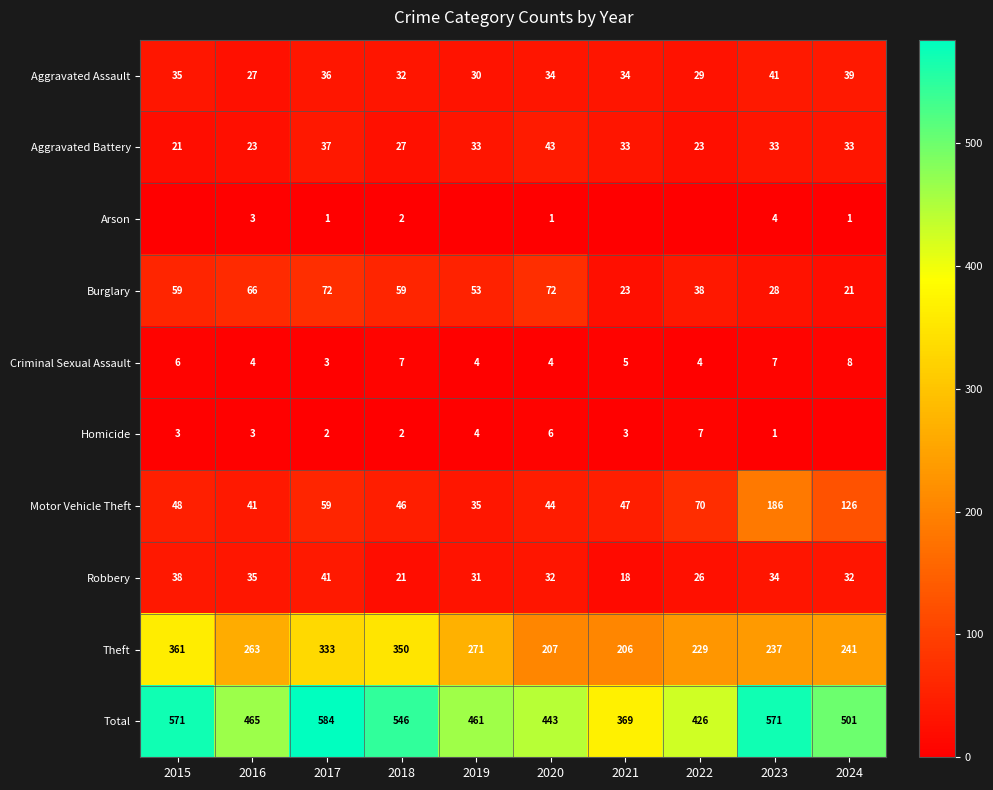

At how many categories does at least one series exceed 362?

10